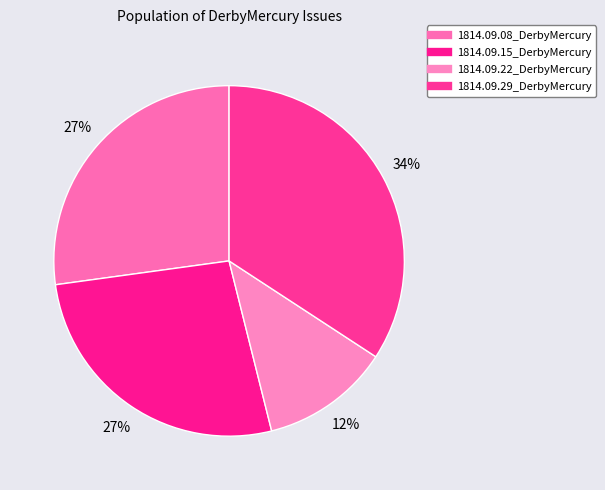

What is the smallest slice in the pie chart?

1814.09.22_DerbyMercury